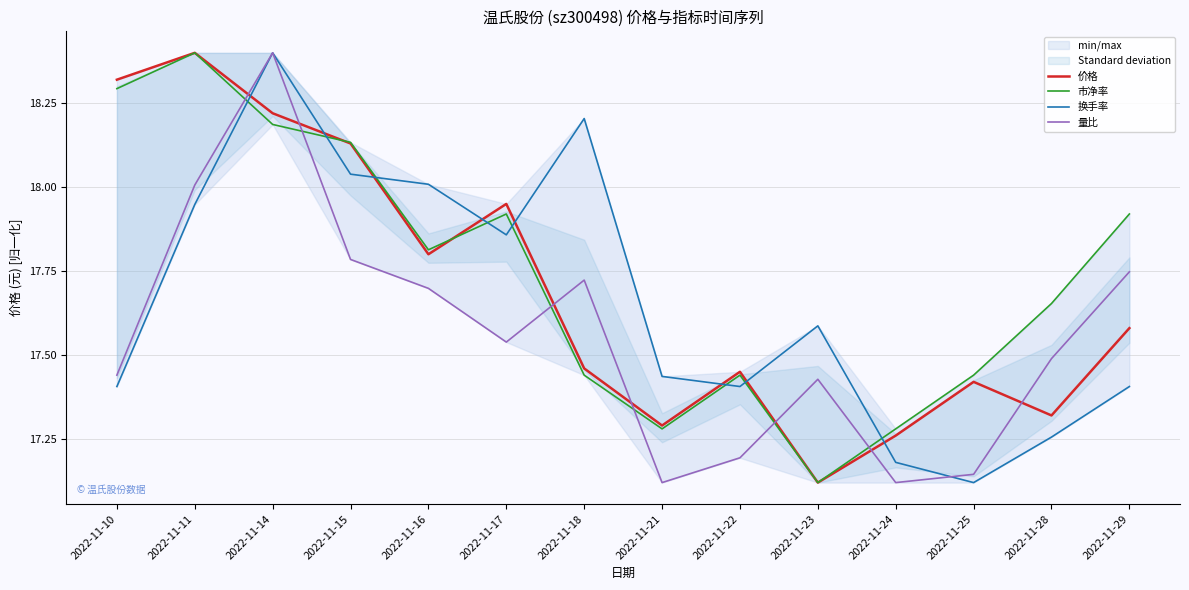

How many lines are shown in the chart?

4